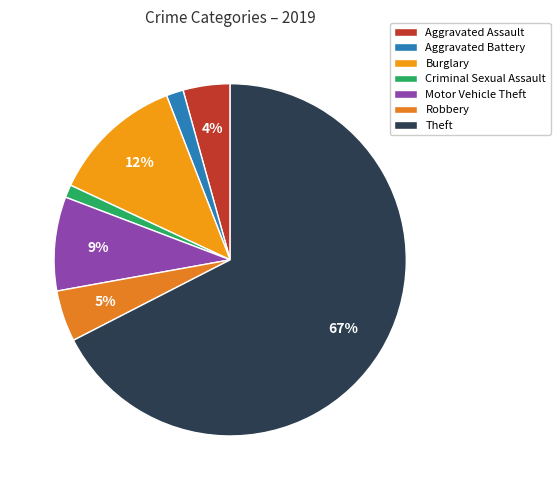

What percentage is the Motor Vehicle Theft slice, to the nearest percent?

9%